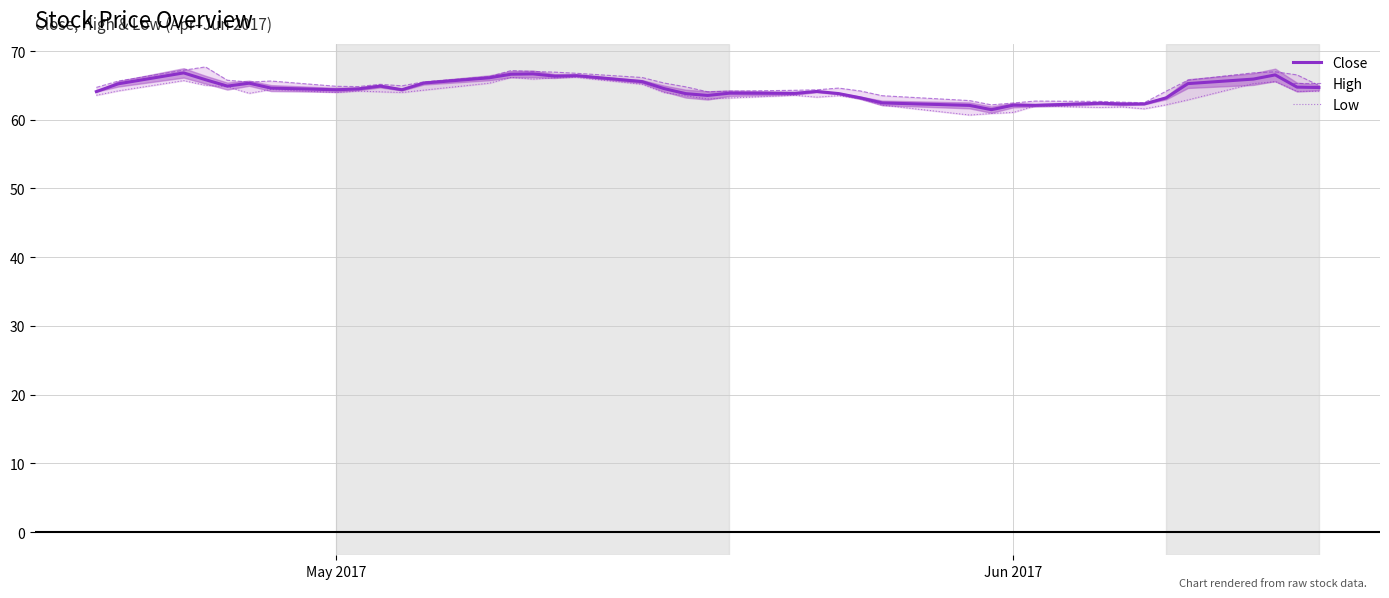

Is it true that Close equals 64.4 at May 2017?

True